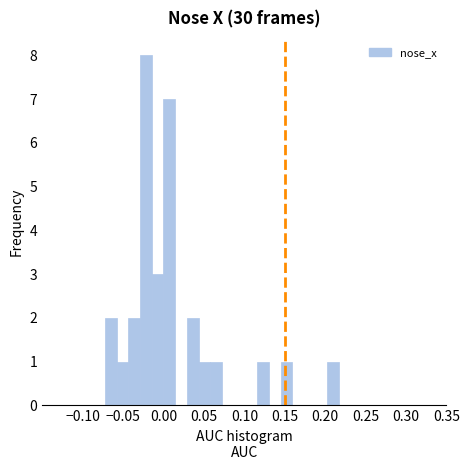

Read against the x-axis, roughly where is the centre of the tallest bar?

-0.020